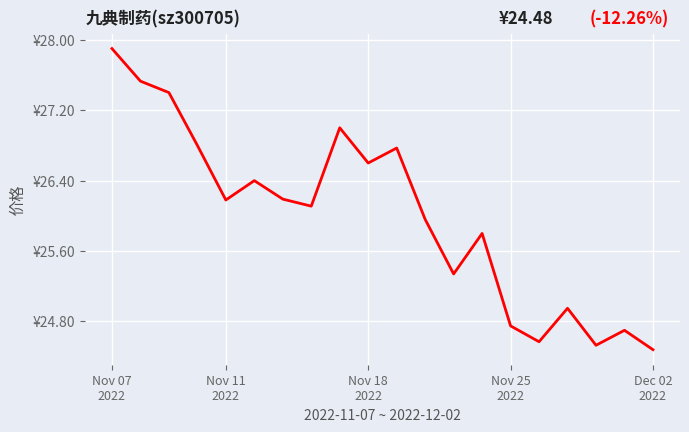

At which label does the data first exceed 26?

Nov 07
2022